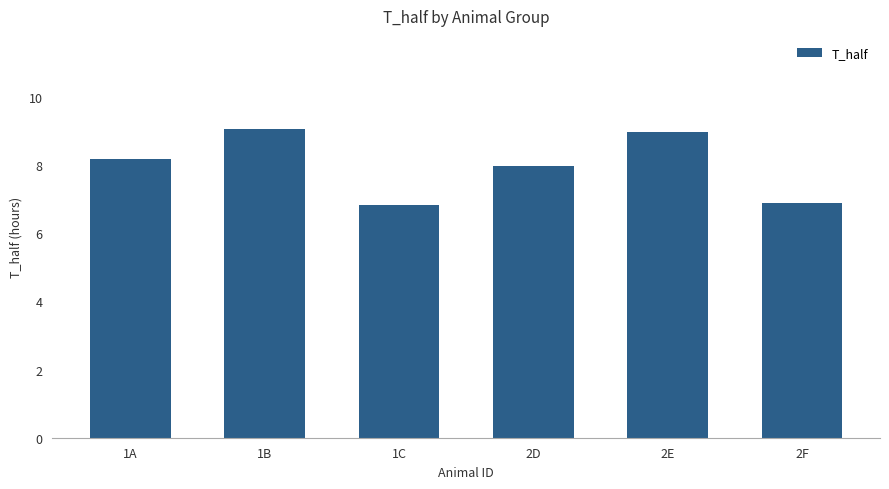

Reading left to right, transcribe all the data shown in this chart.

1A=8.2	1B=9.1	1C=6.8	2D=8.0	2E=9.0	2F=6.9